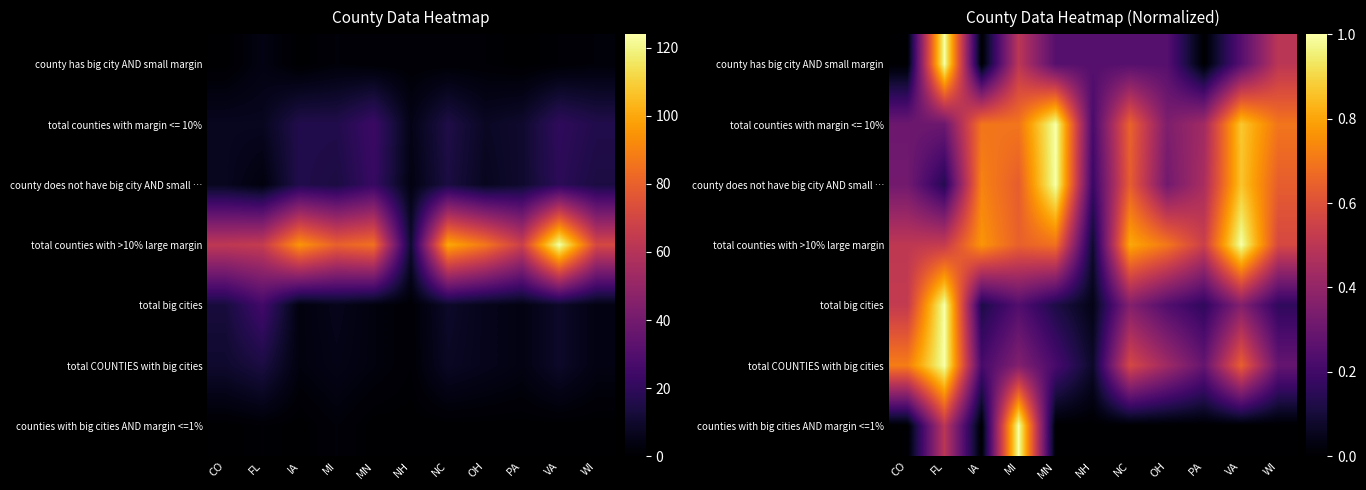

What is the difference between the maximum and minimum values in the total counties with margin <= 10% series?

0.8